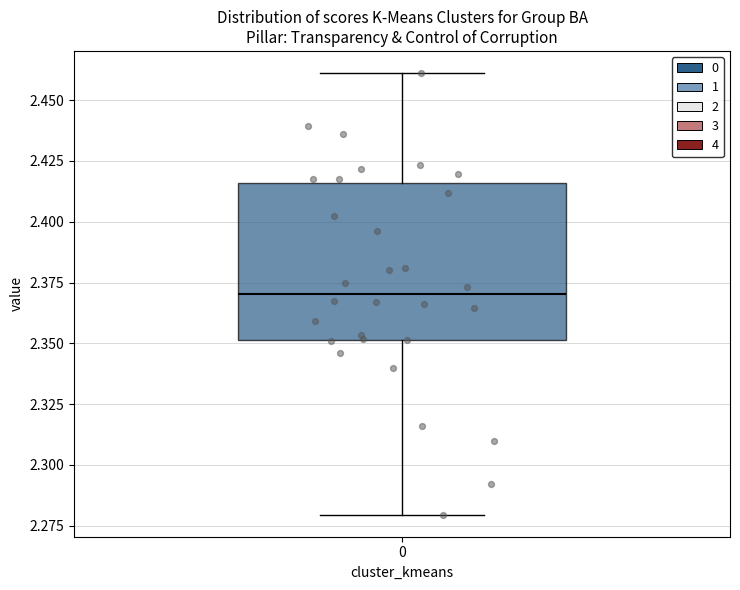

Transcribe this box plot: give where the median line is, the range the box spans, and where the two whiskers end, as read against the y-axis. The values are not printed on the chart, so give them approximately, as read against the axis.

median 2.370, box 2.350 to 2.415, whiskers 2.280 to 2.460